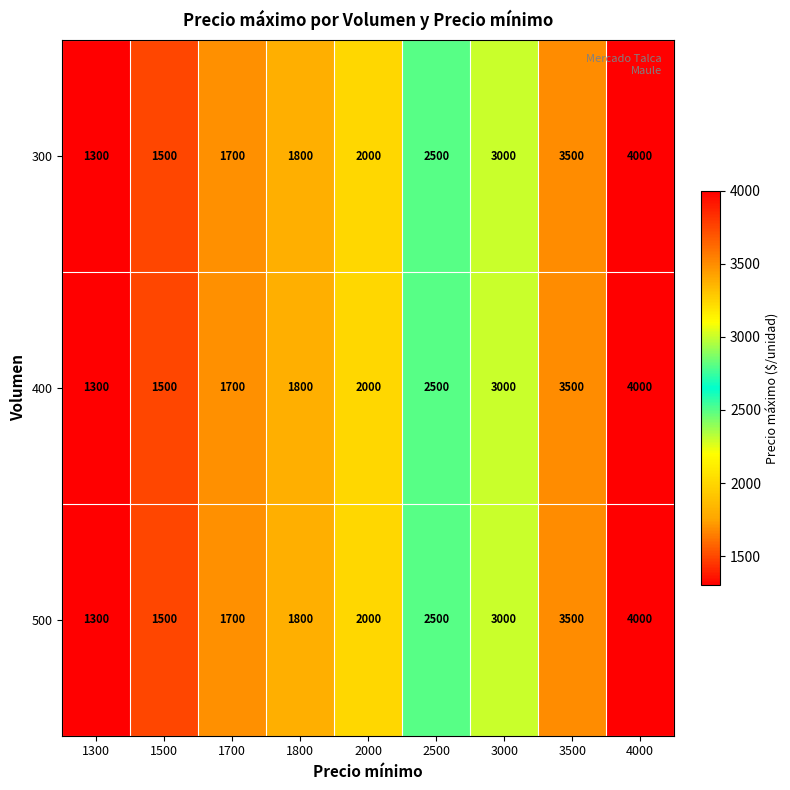

The 300 series shows 630 at 1500. True or false?

False